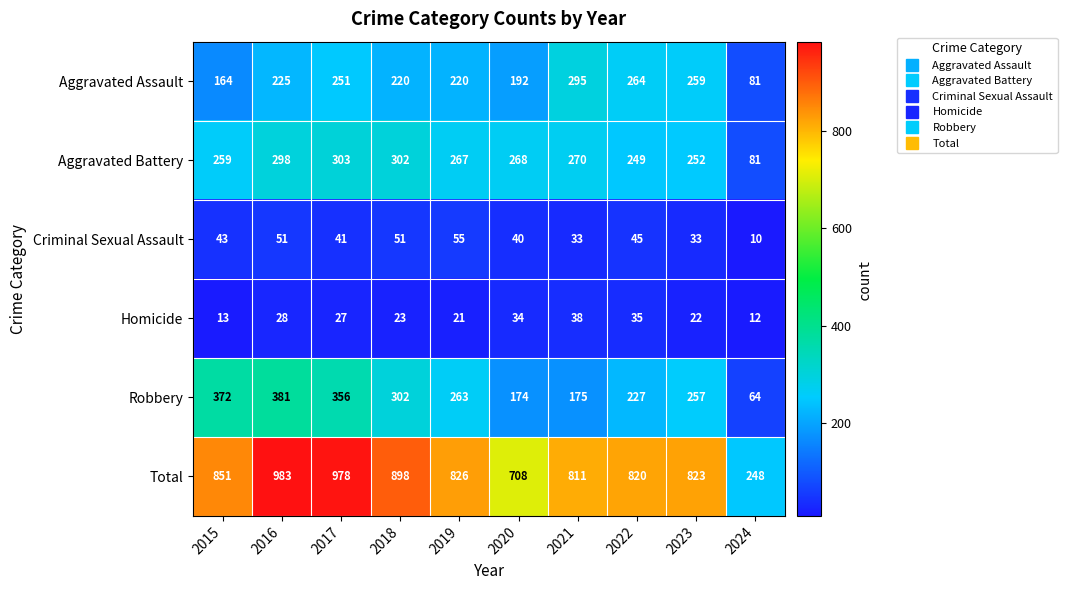

The value of Aggravated Assault at 2021 is 480. True or false?

False